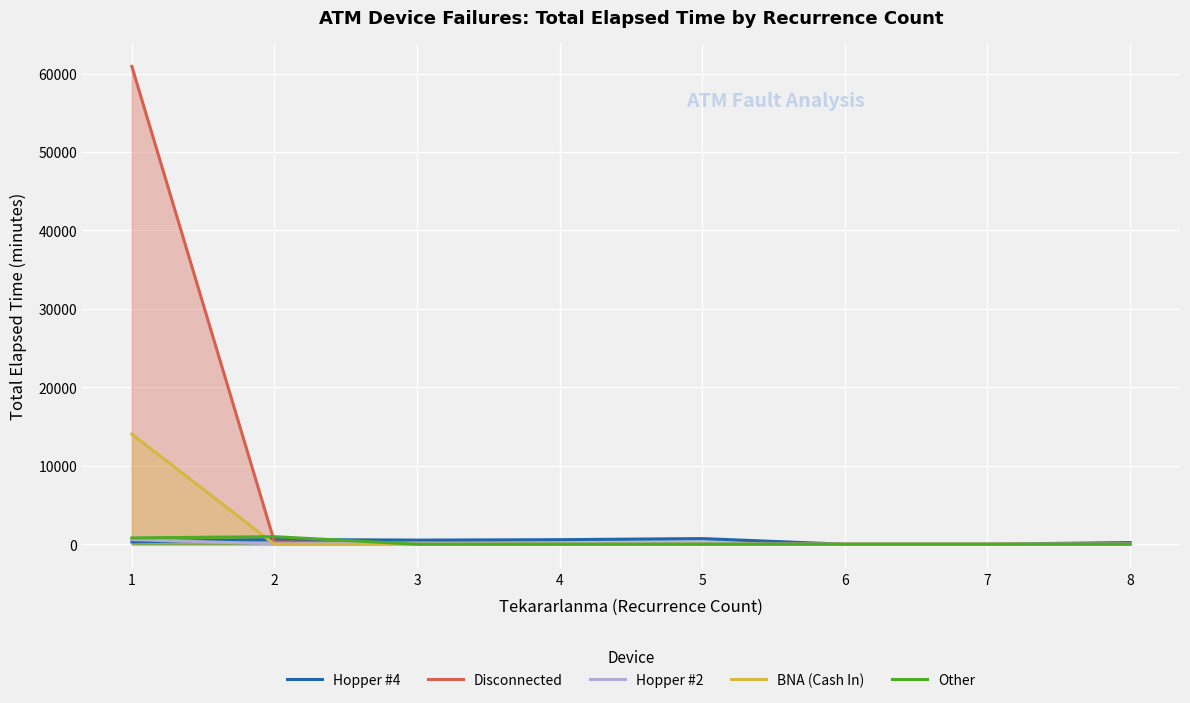

What is the sum of all Hopper #4 values?

2955